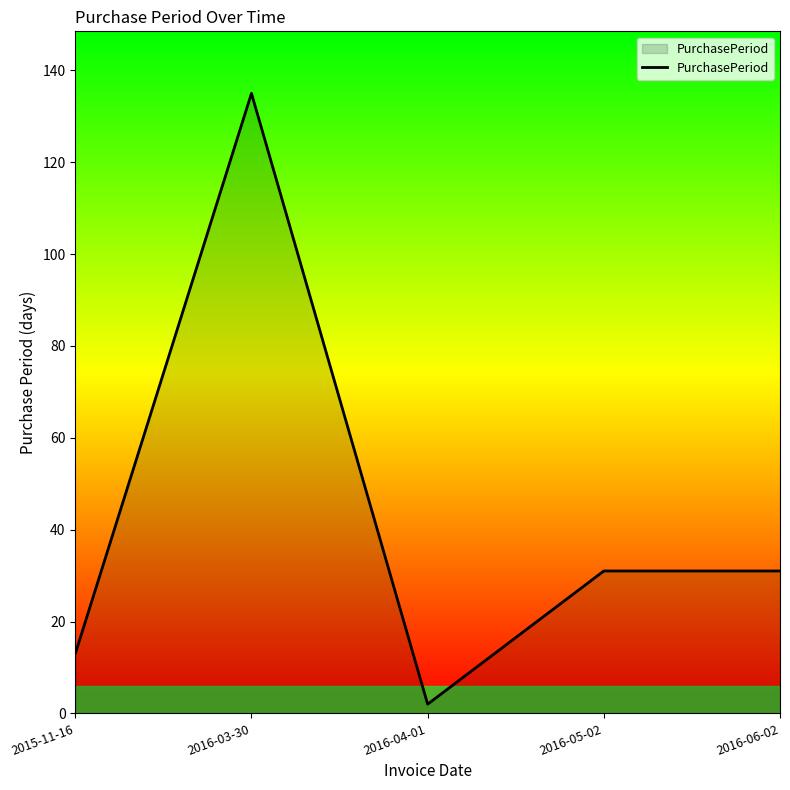

Reading left to right, extract all data points from this chart.

2015-11-16=13	2016-03-30=135	2016-04-01=2	2016-05-02=31	2016-06-02=31